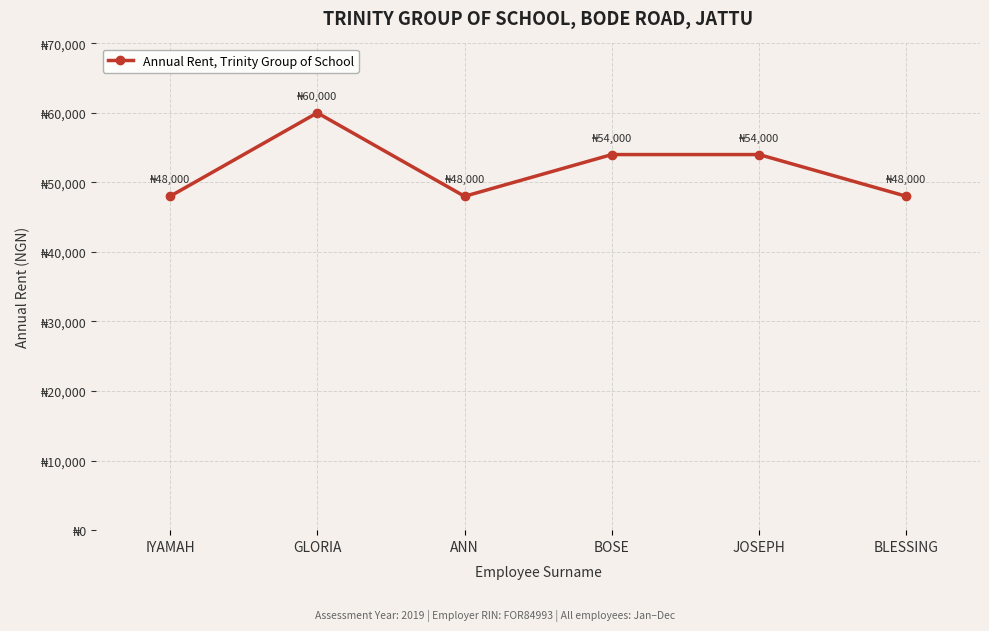

Is this an area chart (filled region under the line)?

No